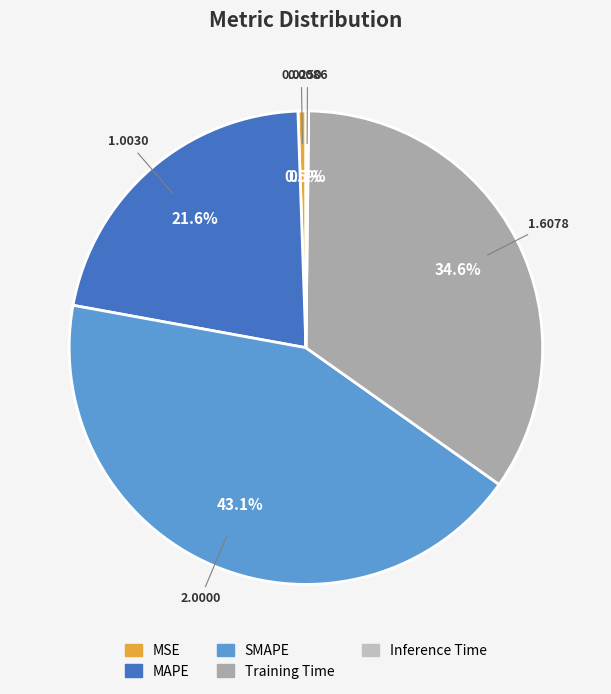

To the nearest percent, what is the combined percentage of MSE and MAPE?

22%